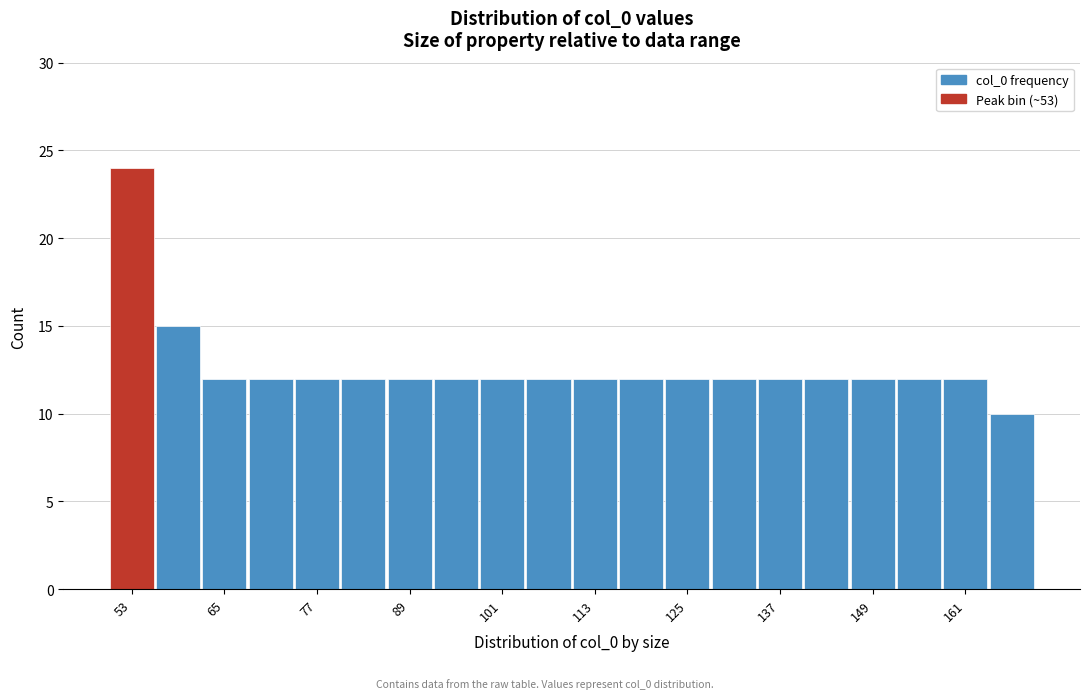

Around what value on the x-axis is the tallest bar? Give the approximate position of its centre, as read against the axis.

54